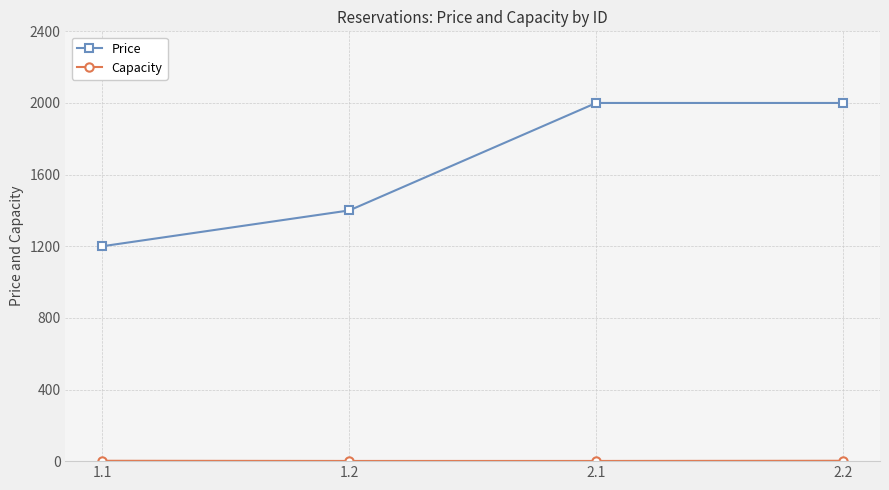

True or false: Price has a value of 668 at 2.2.

False